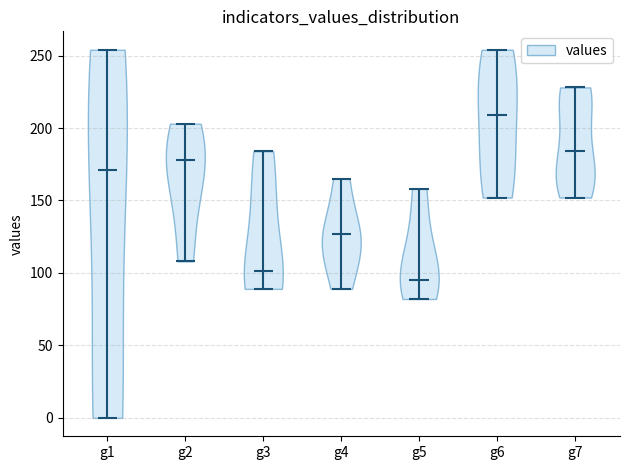

Reading left to right, read every violin against the y-axis: where its median line is, and the lowest and highest points it reaches. The values are not printed on the chart, so give them approximately, as read against the axis.

g1: median line 170, lowest point 0, highest point 255
g2: median line 180, lowest point 110, highest point 205
g3: median line 100, lowest point 90, highest point 185
g4: median line 125, lowest point 90, highest point 165
g5: median line 95, lowest point 80, highest point 160
g6: median line 210, lowest point 150, highest point 255
g7: median line 185, lowest point 150, highest point 230